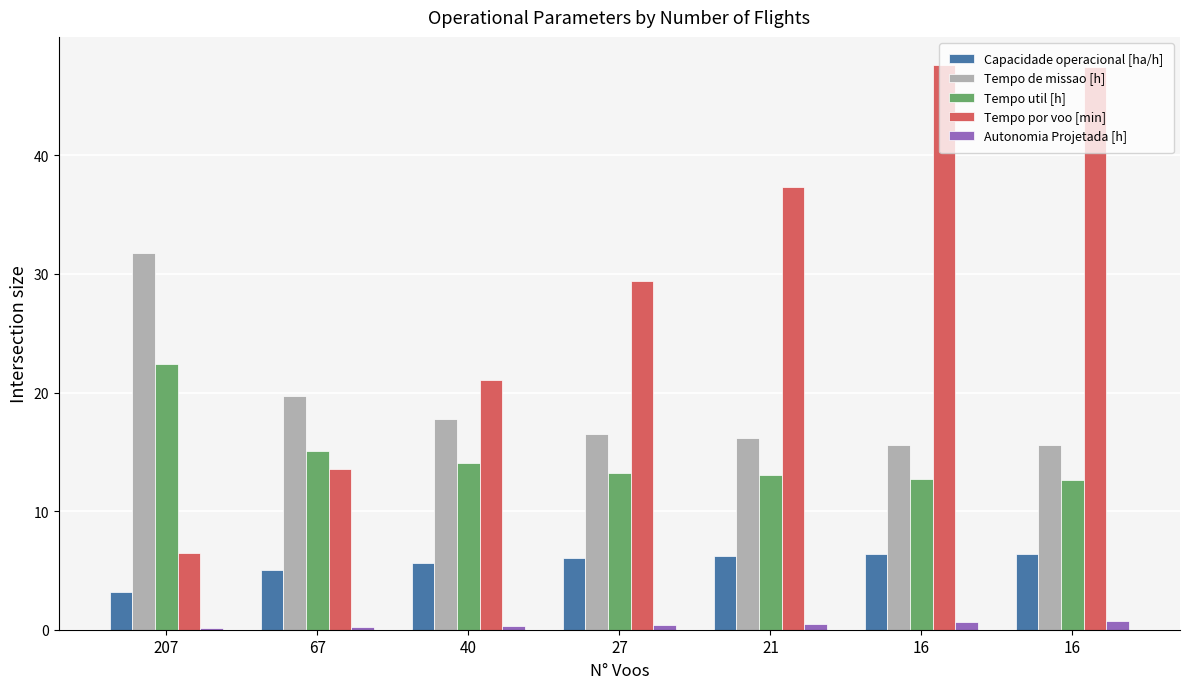

At 67, list the series in order from largest to smallest.

Tempo de missao [h], Tempo util [h], Tempo por voo [min], Capacidade operacional [ha/h], Autonomia Projetada [h]